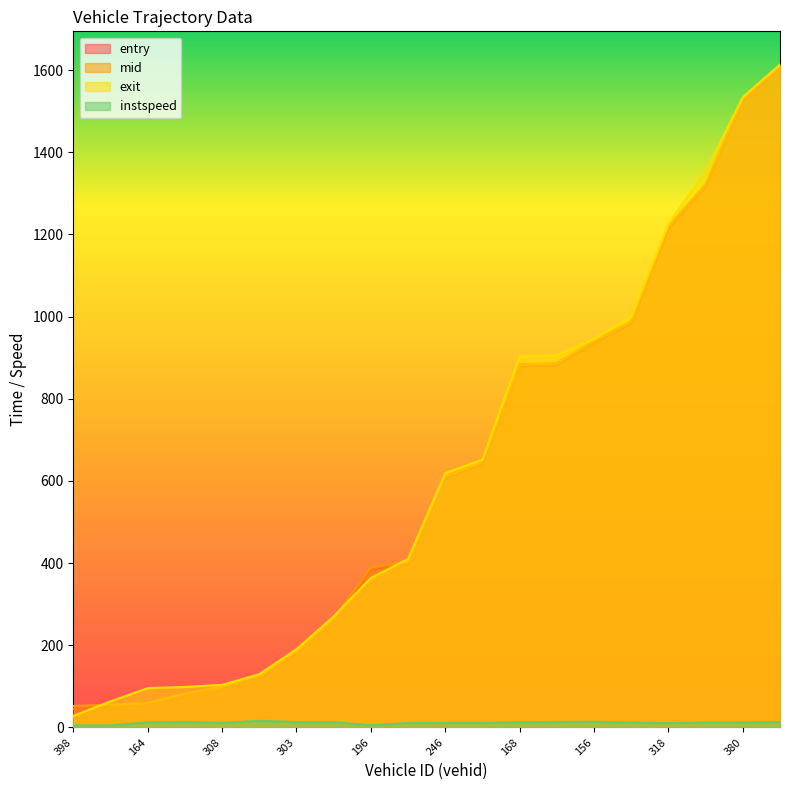

True or false: mid and entry intersect in this chart.

False